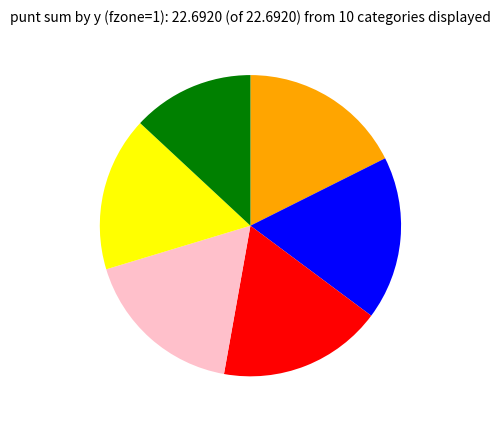

Is there any slice that represents more than half of the pie?

No